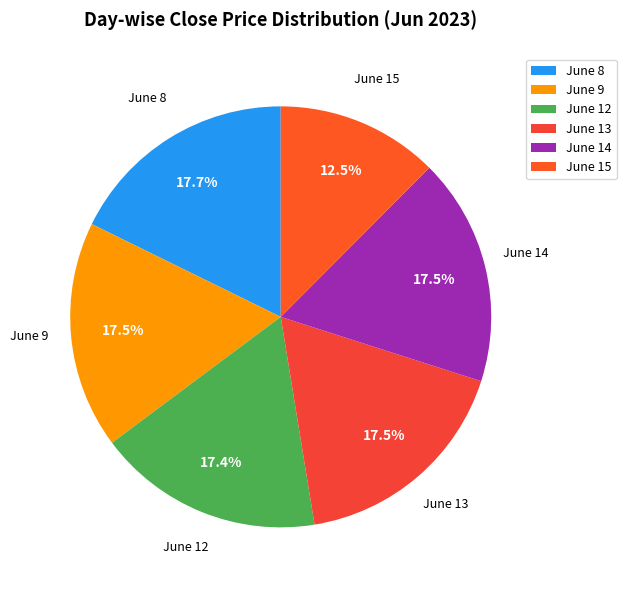

How many segments does this pie chart have?

6